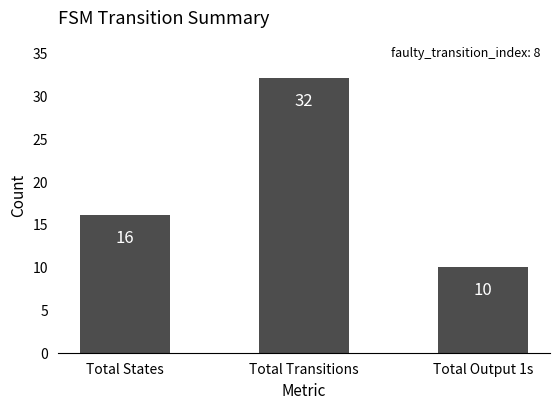

Between Total States and Total Output 1s, which is larger?

Total States